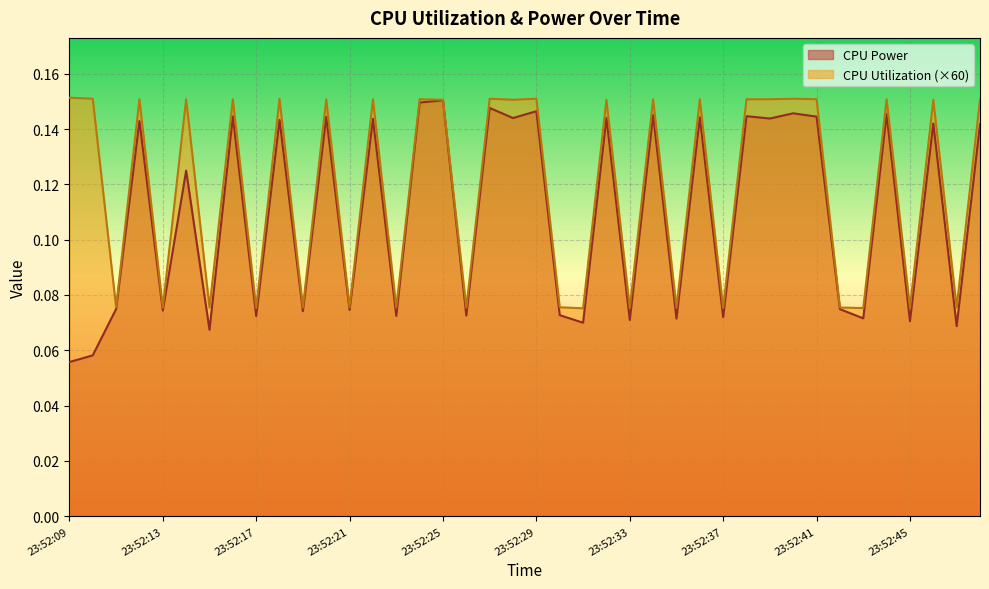

What are all the series names shown in the legend?

CPU Power, CPU Utilization (×60)